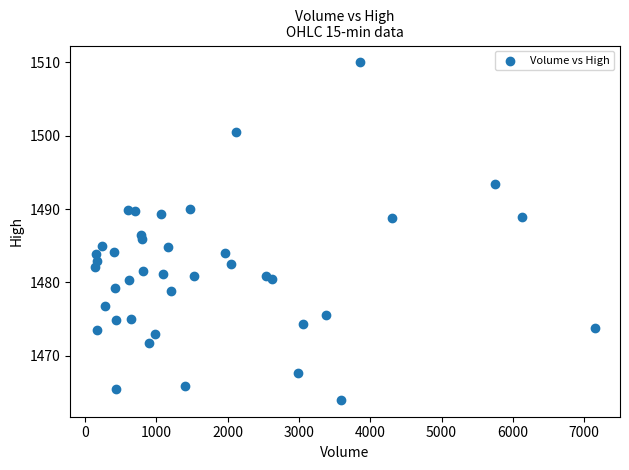

What is the range of X values (max minus min)?

7013.0